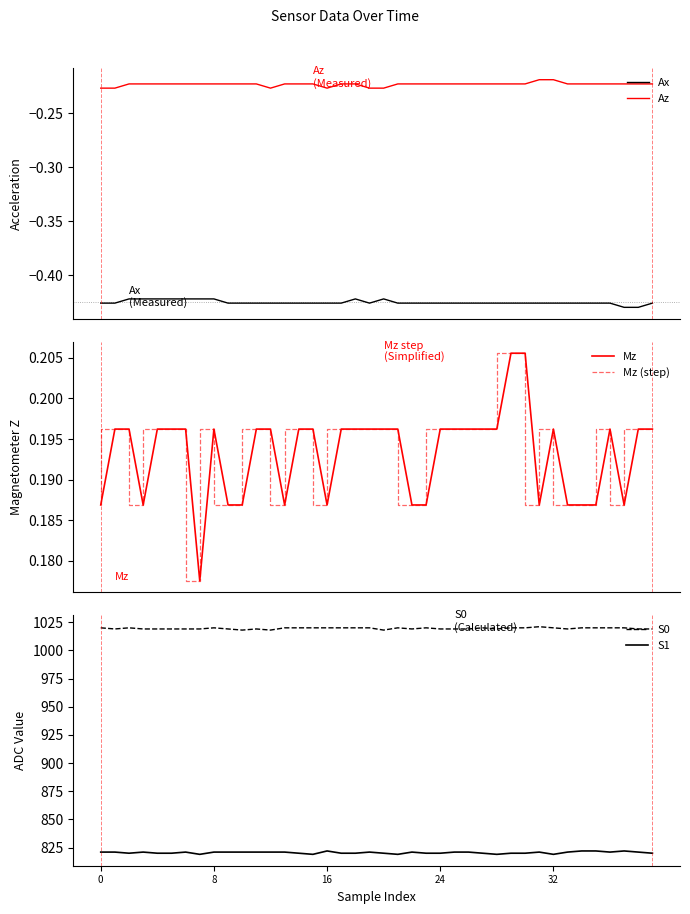

True or false: Az and Ax intersect in this chart.

False